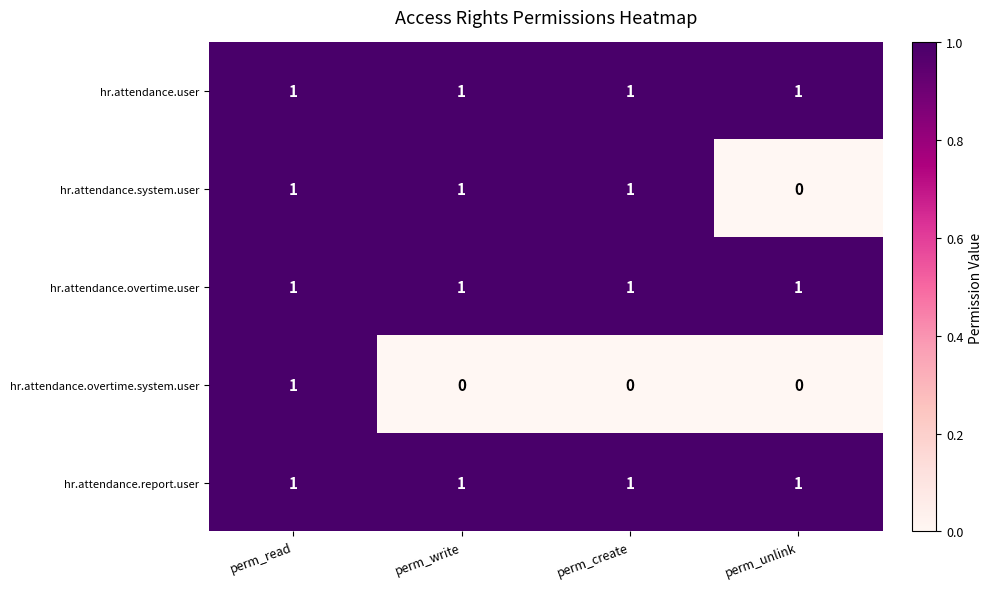

What is the total value across all series at perm_read?

5